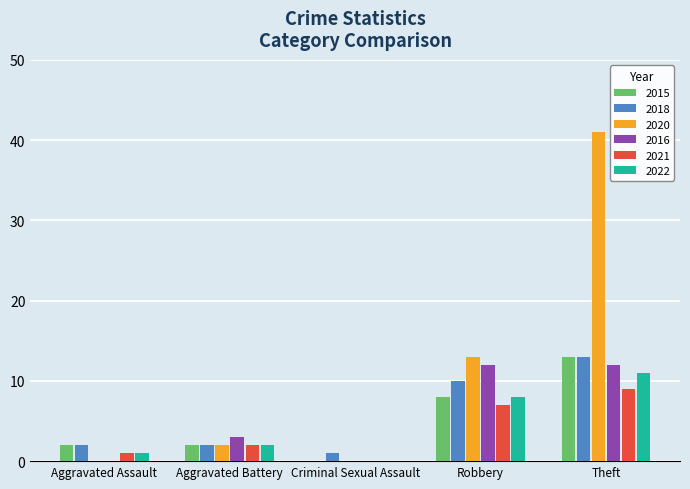

Which series has the largest total across all categories?

2020